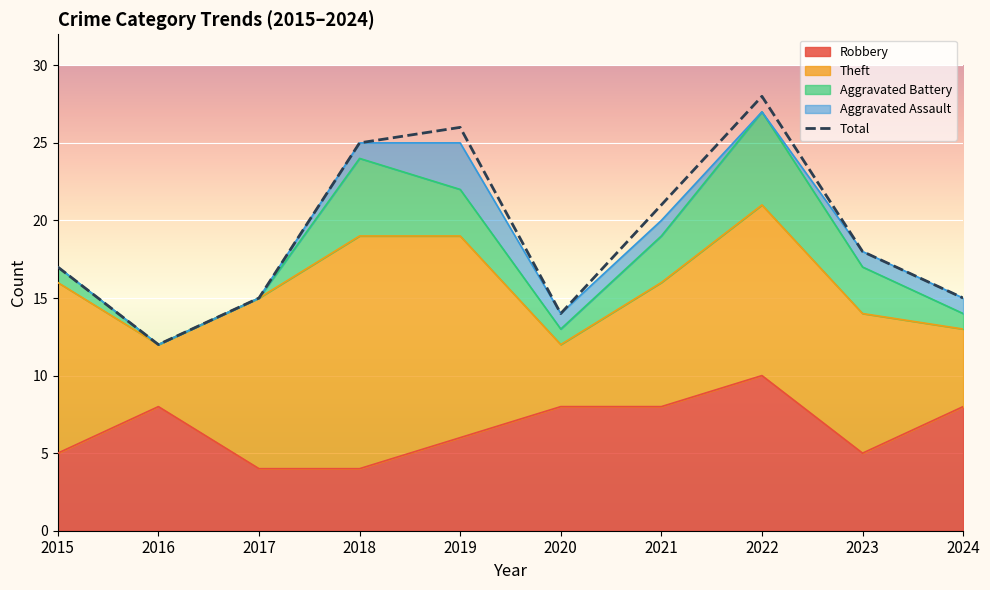

What is the value of the 8th point from the left?

28